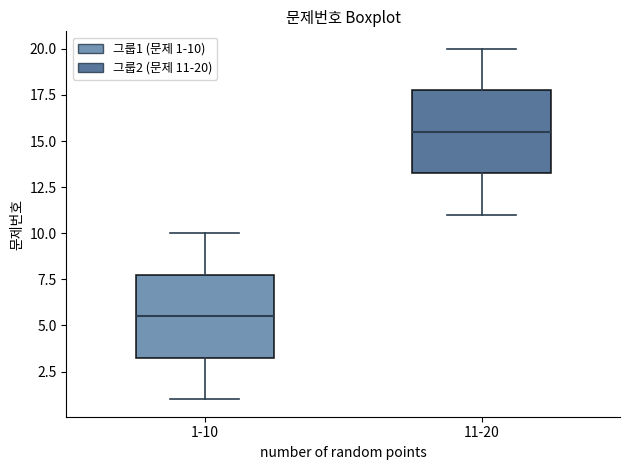

Which box has the highest median line?

11-20